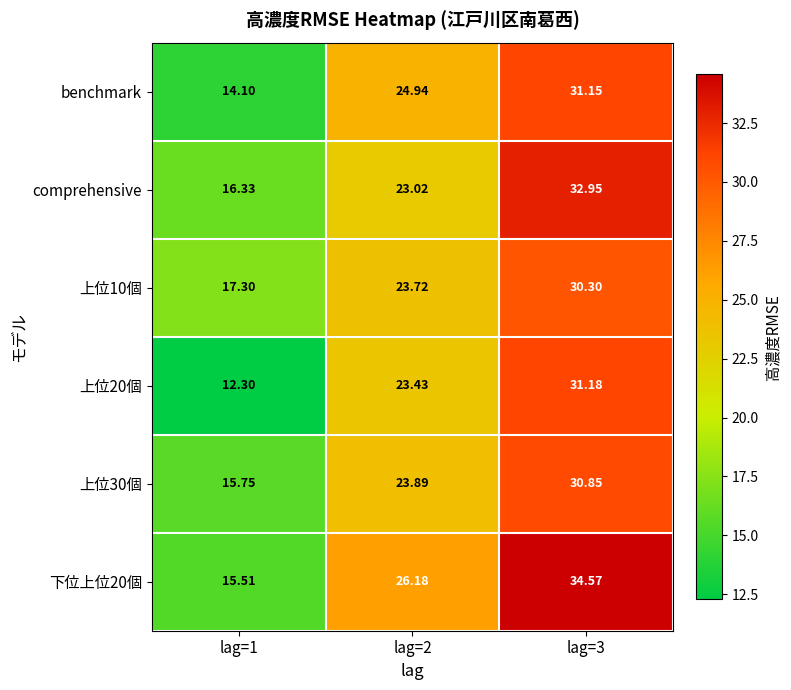

List the series in order of their peak value, lowest first.

上位10個, 上位30個, benchmark, 上位20個, comprehensive, 下位上位20個